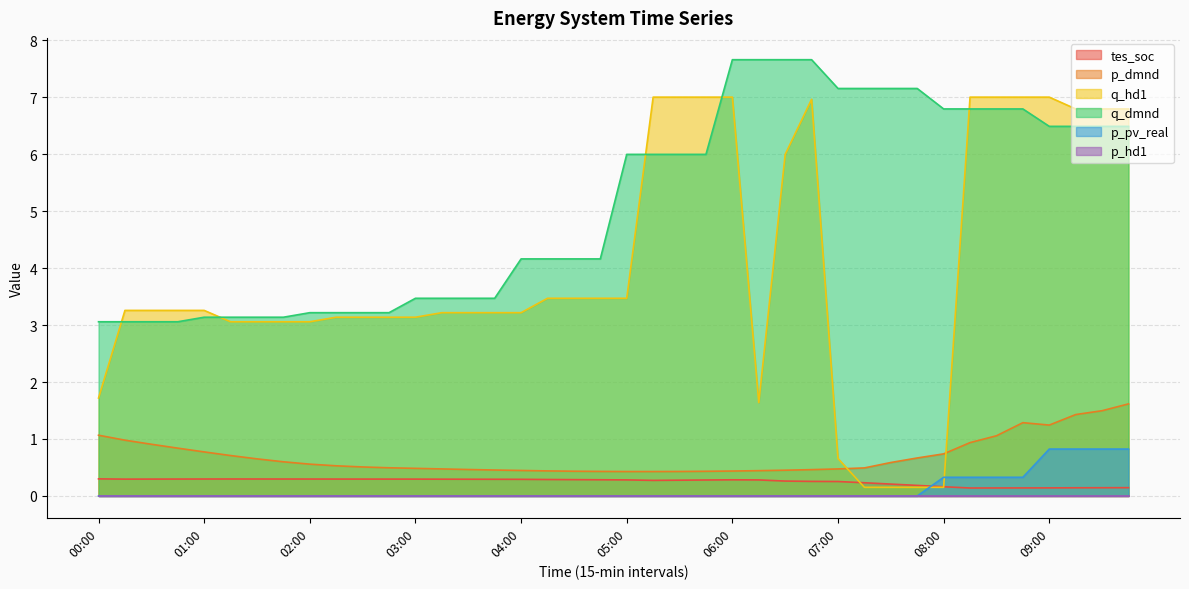

What position from the left is 04:45?

20